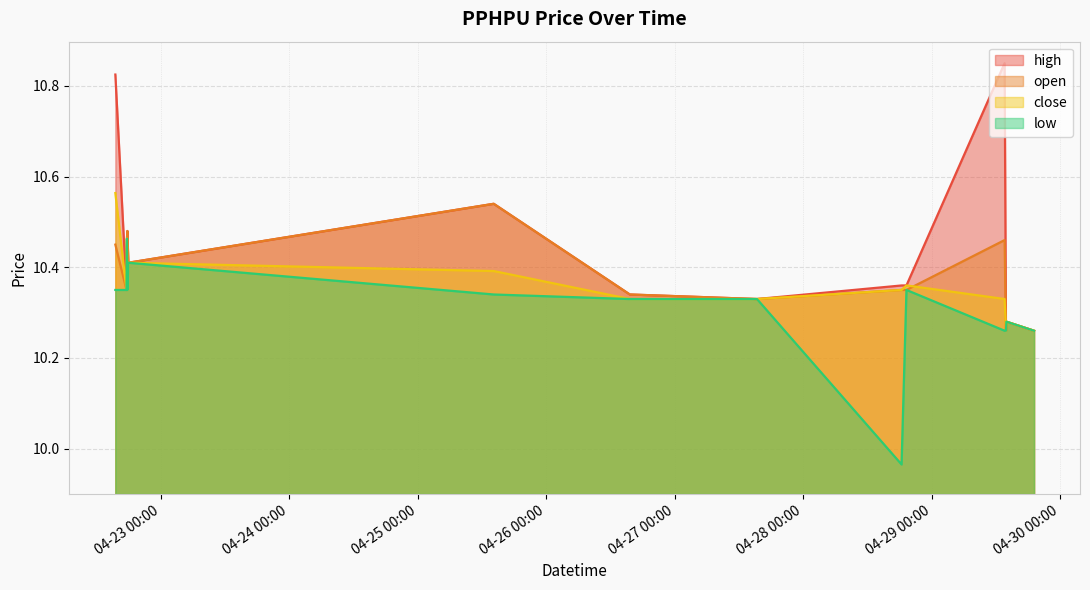

What is the value of the close point at the 2nd from the left?

10.3